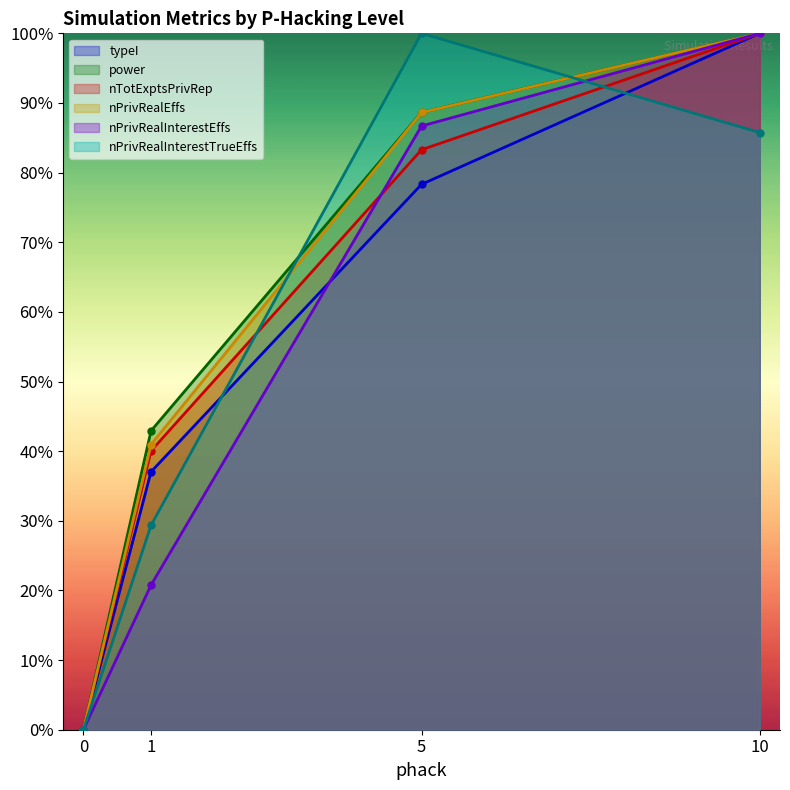

Between 5 and 10, which is larger?

10